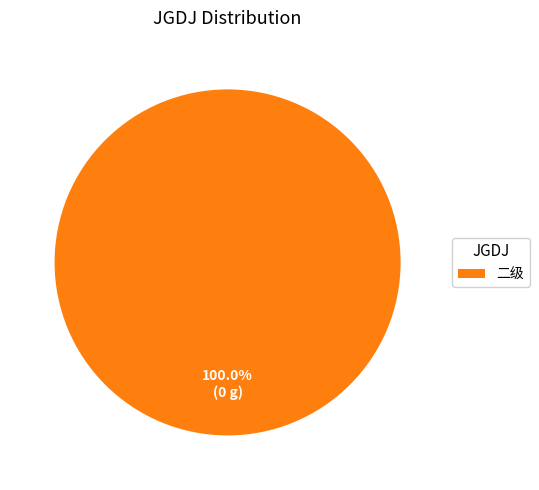

Does any single category account for the majority?

Yes